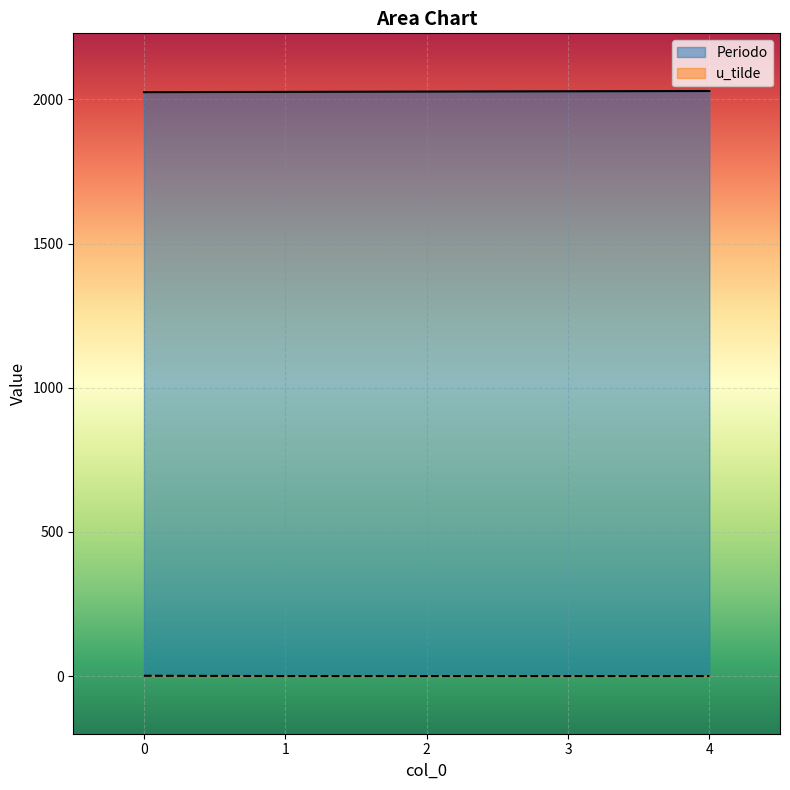

How many lines are shown in the chart?

2